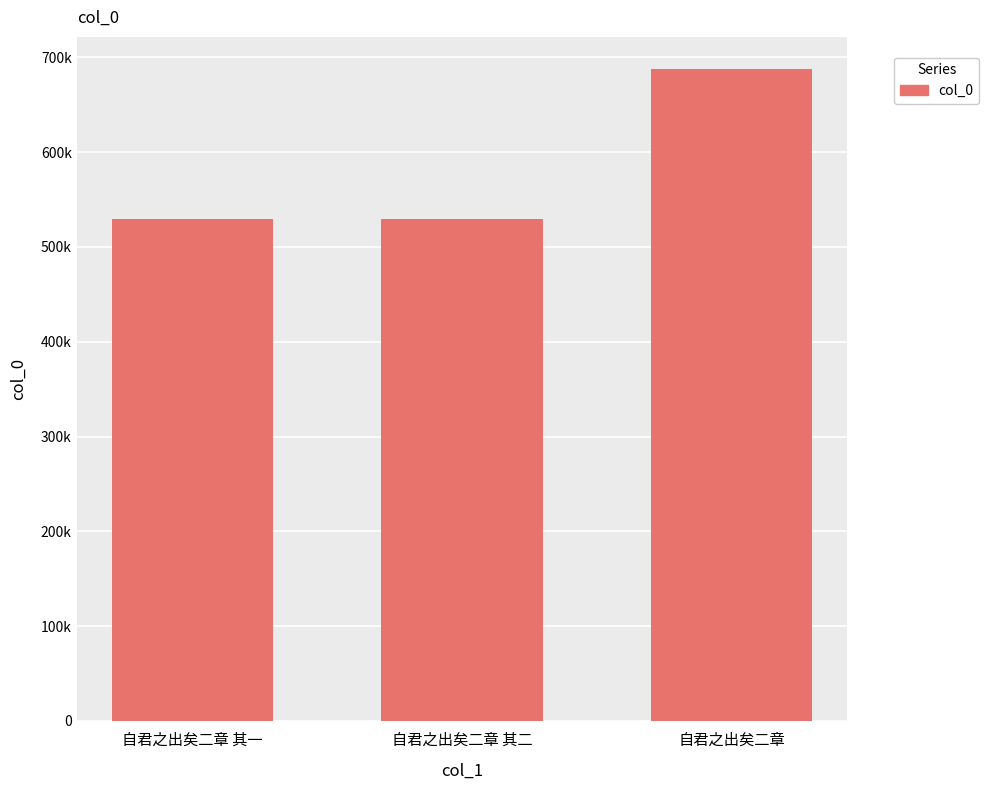

Approximately how many times larger is the value at 自君之出矣二章 其一 compared to 自君之出矣二章 其二?

1.0